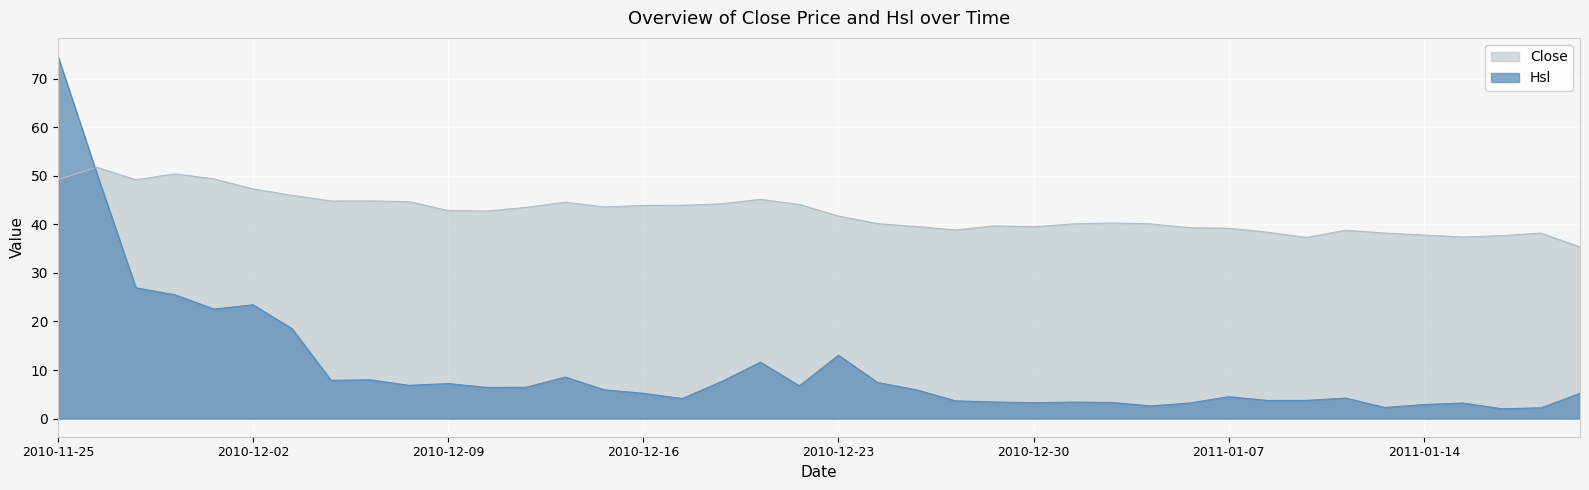

Is it true that Close equals 70.1 at 2010-12-03?

False